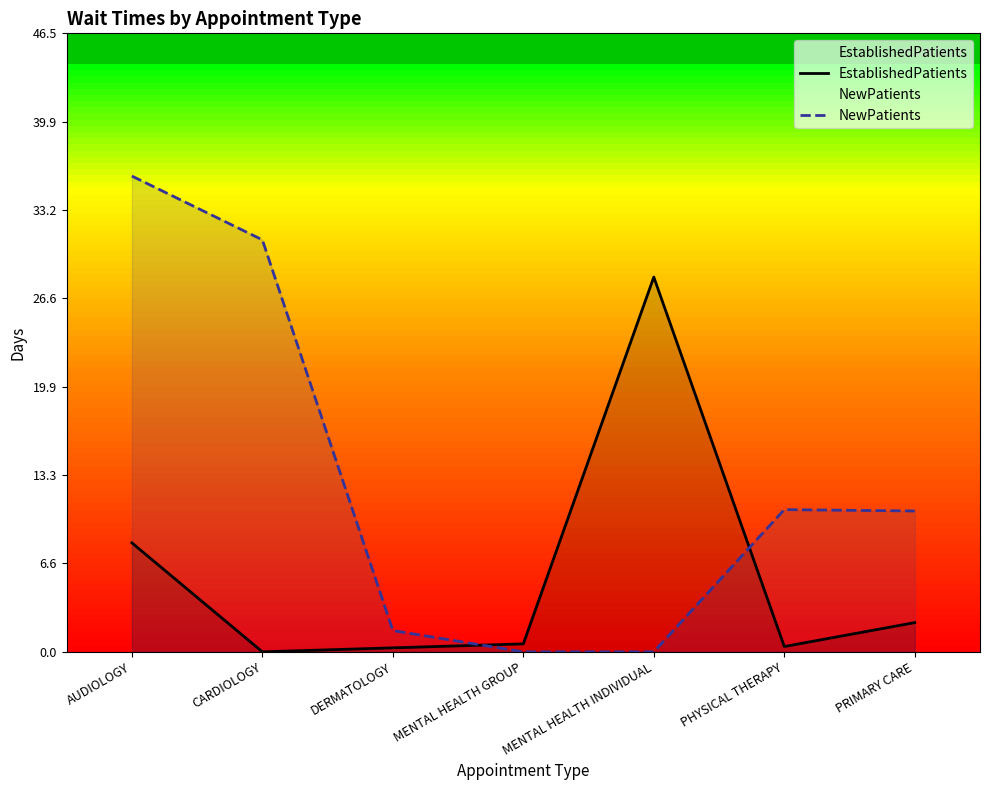

What value does the EstablishedPatients series have at PHYSICAL THERAPY?

0.4